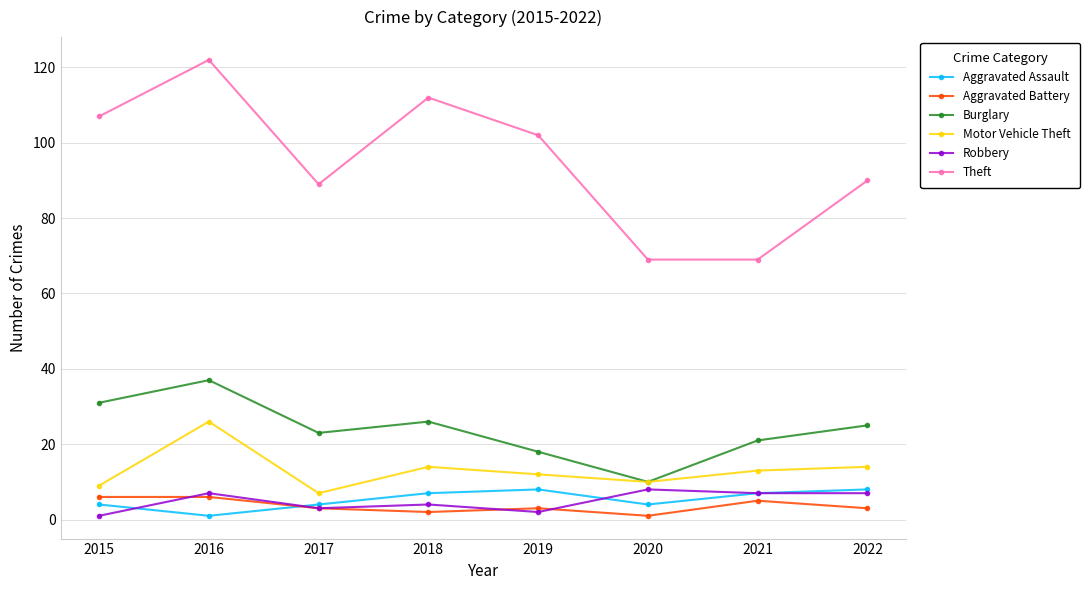

Which category has the highest value in the Motor Vehicle Theft series?

2016